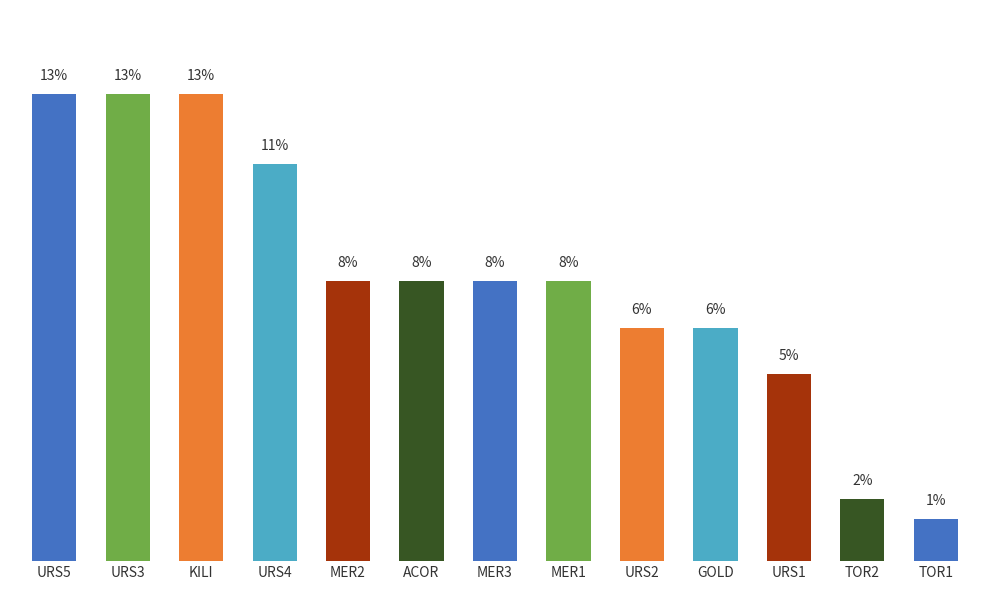

Rank the categories by value from highest to lowest.

URS5, URS3, KILI, URS4, MER2, ACOR, MER3, MER1, URS2, GOLD, URS1, TOR2, TOR1